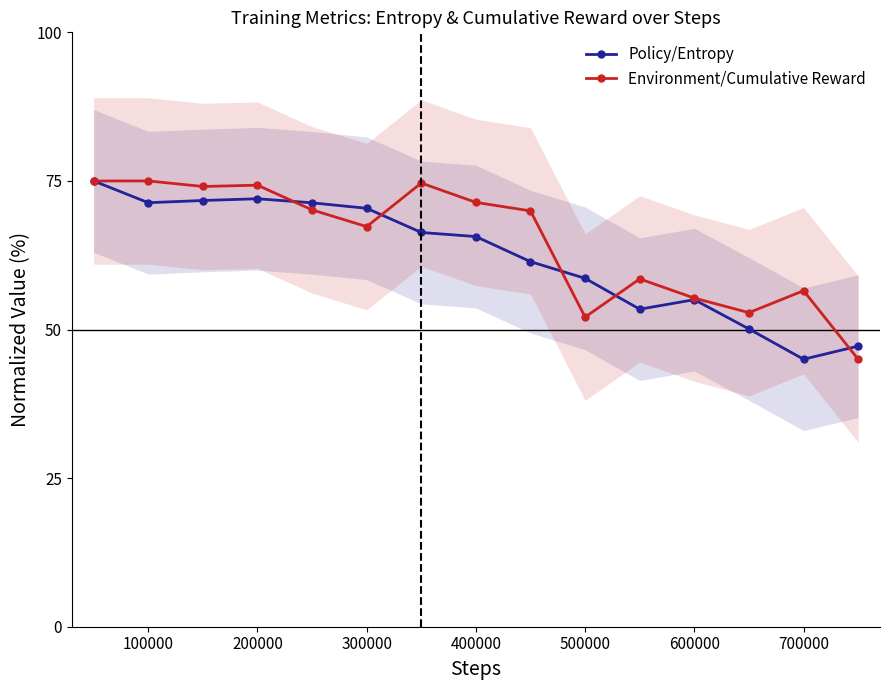

What are all the series names shown in the legend?

Policy/Entropy, Environment/Cumulative Reward